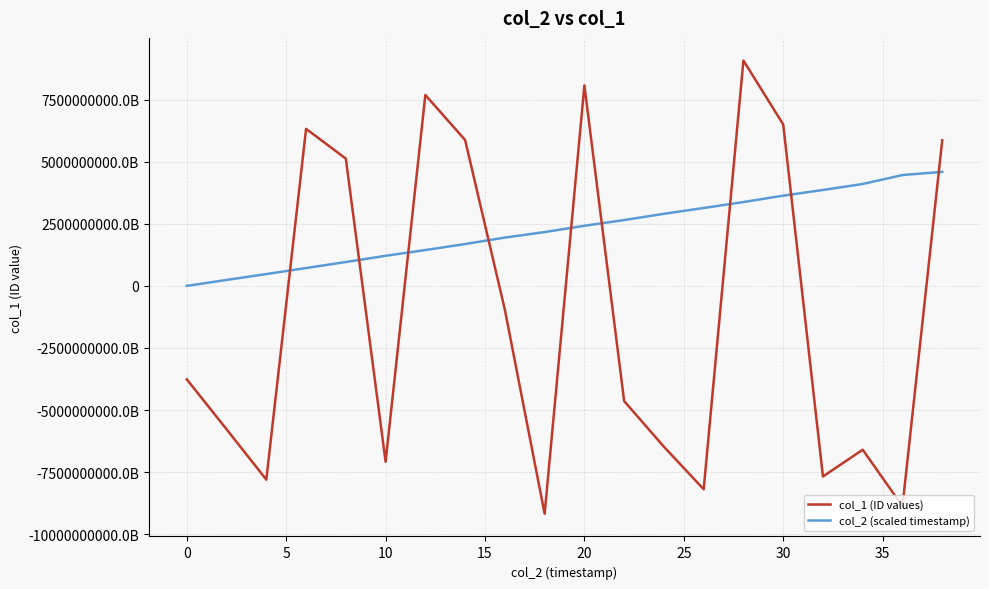

What are all the series names shown in the legend?

col_1 (ID values), col_2 (scaled timestamp)